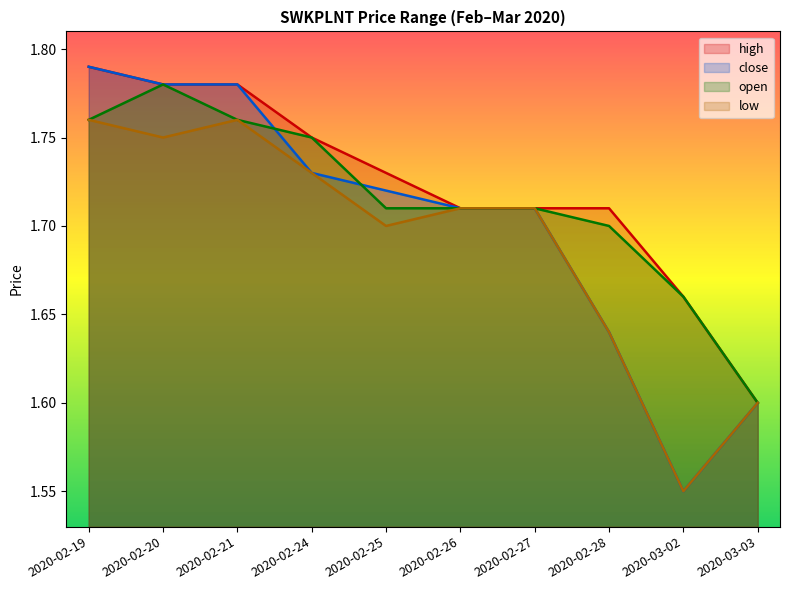

True or false: low has more than 0 points higher than both neighbors.

True